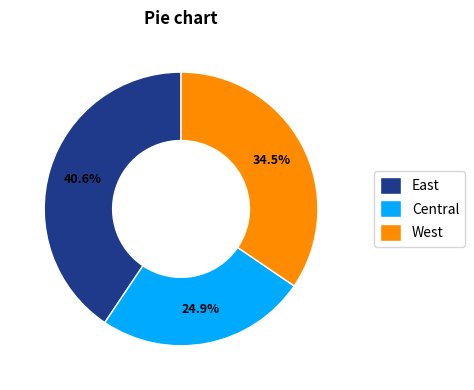

Does West account for over 50% of the chart?

No